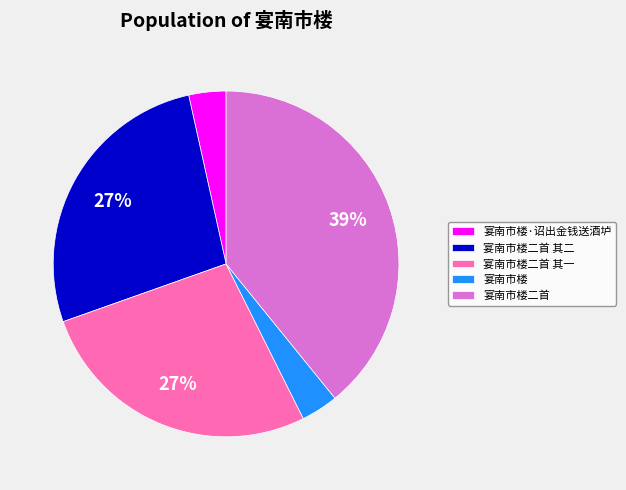

Which category has the biggest portion of the pie?

宴南市楼二首